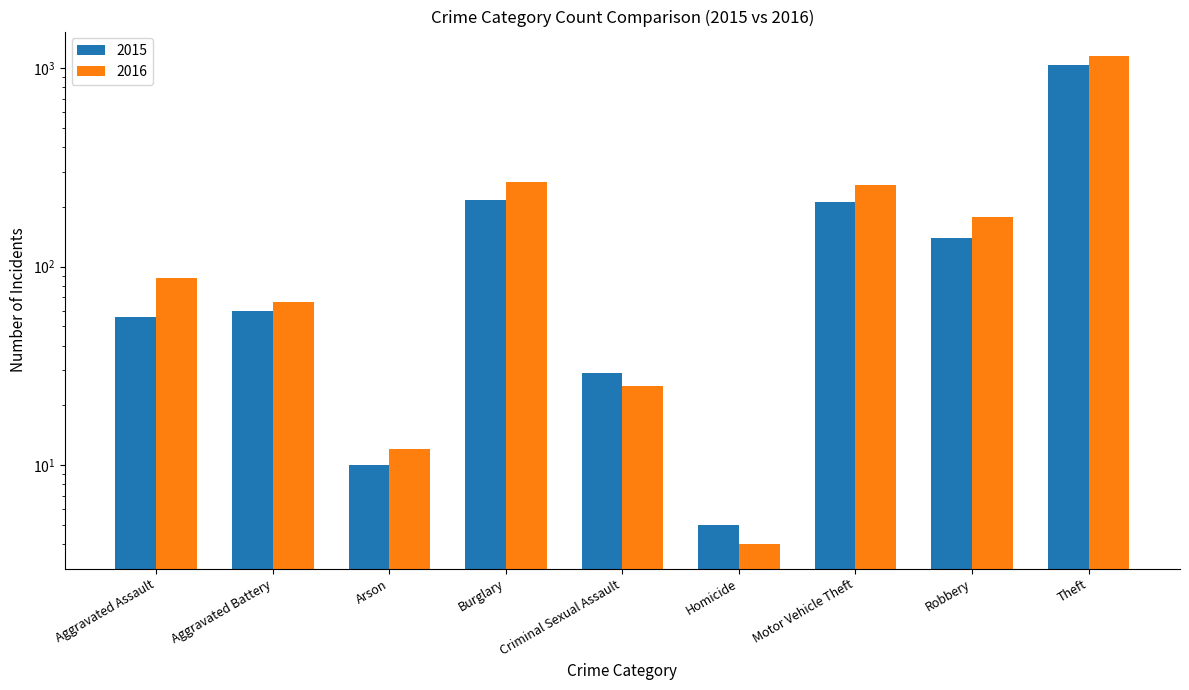

Which series has the largest total across all categories?

2016